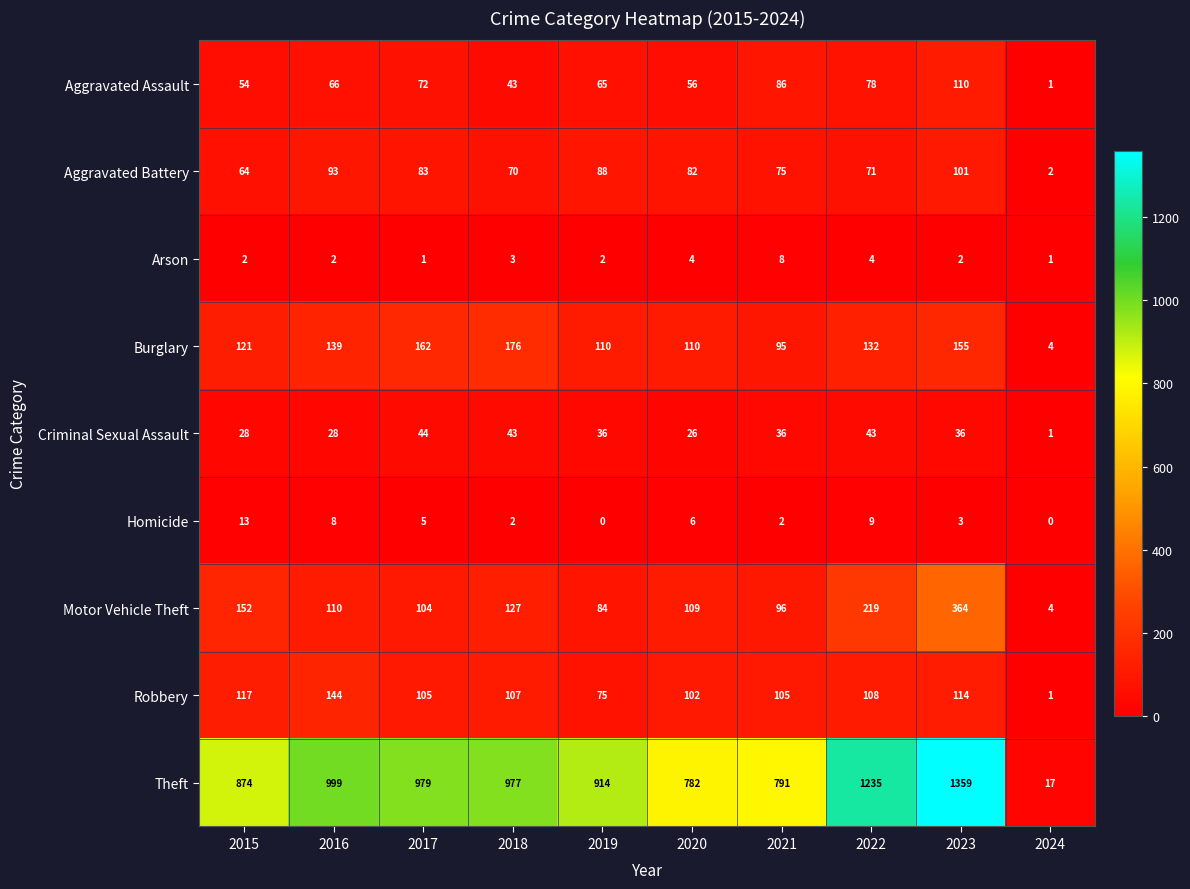

Rank the categories by Aggravated Assault value from highest to lowest.

2023, 2021, 2022, 2017, 2016, 2019, 2020, 2015, 2018, 2024